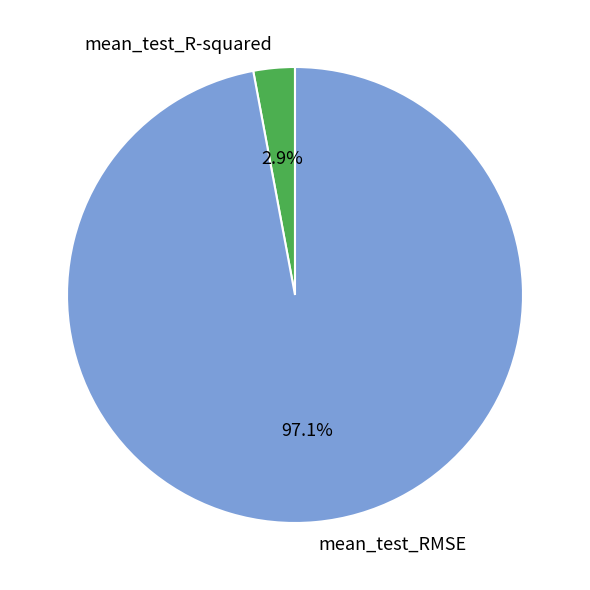

Does mean_test_RMSE account for over 50% of the chart?

Yes